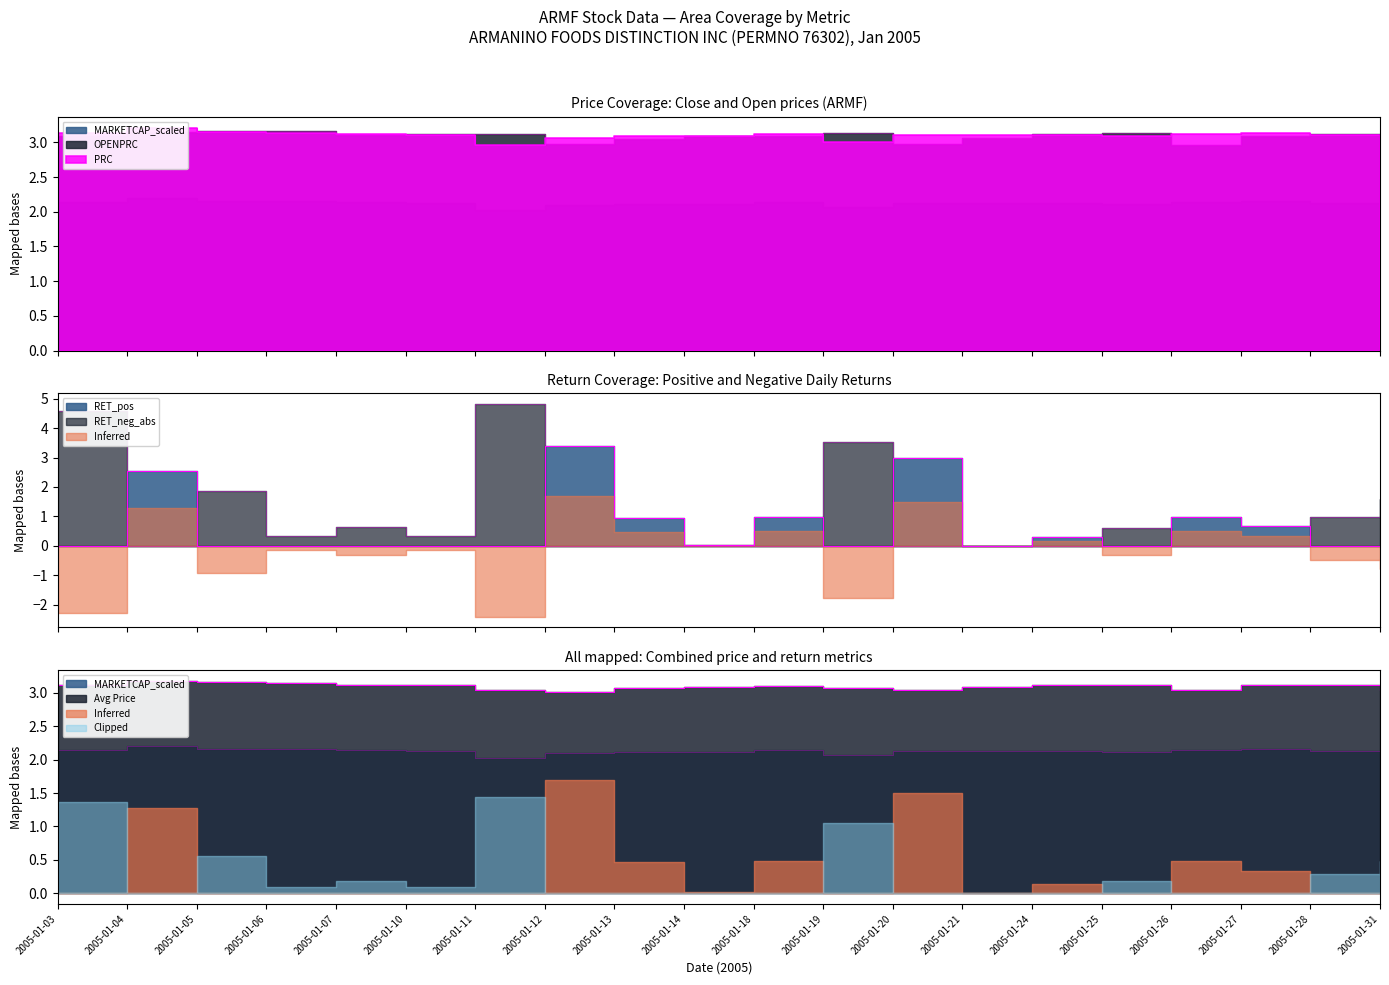

The value of PRC at 2005-01-18 is 3.1. True or false?

True